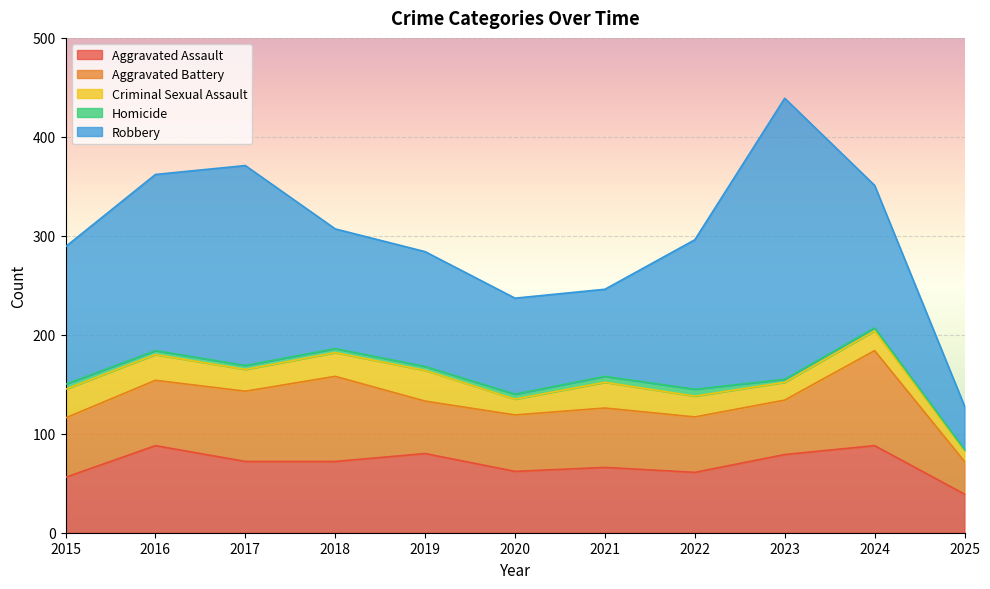

Reading left to right, list all the values displayed in this chart.

Aggravated Assault: 2015=56	2016=88	2017=72	2018=72	2019=80	2020=62	2021=66	2022=61	2023=79	2024=88	2025=39
Aggravated Battery: 2015=60	2016=66	2017=71	2018=86	2019=53	2020=57	2021=60	2022=56	2023=55	2024=96	2025=33
Criminal Sexual Assault: 2015=29	2016=26	2017=22	2018=24	2019=31	2020=16	2021=26	2022=21	2023=18	2024=20	2025=11
Homicide: 2015=5	2016=4	2017=4	2018=4	2019=4	2020=5	2021=6	2022=7	2023=3	2024=3	2025=1
Robbery: 2015=139	2016=178	2017=202	2018=121	2019=116	2020=97	2021=88	2022=151	2023=284	2024=144	2025=44